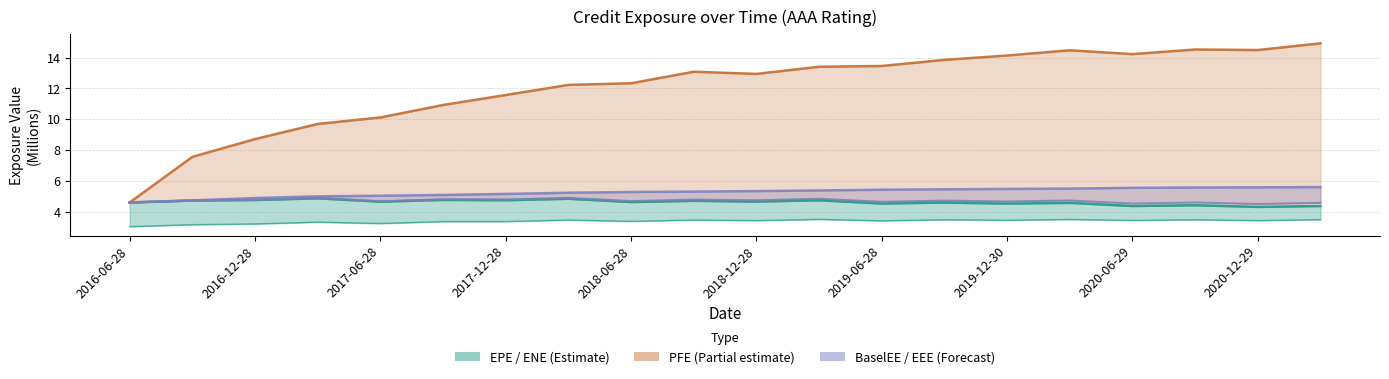

How many categories are shown in the chart?

20